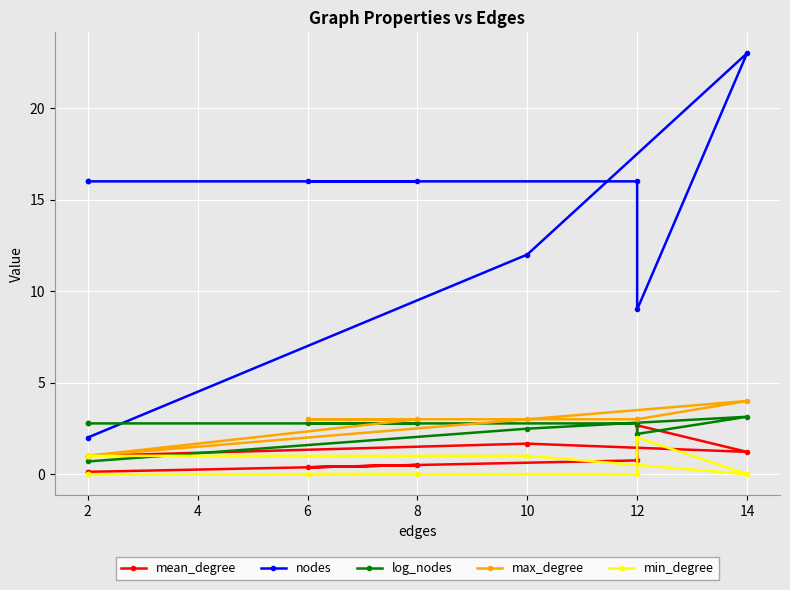

The value of mean_degree at 2 is 0.1. True or false?

True